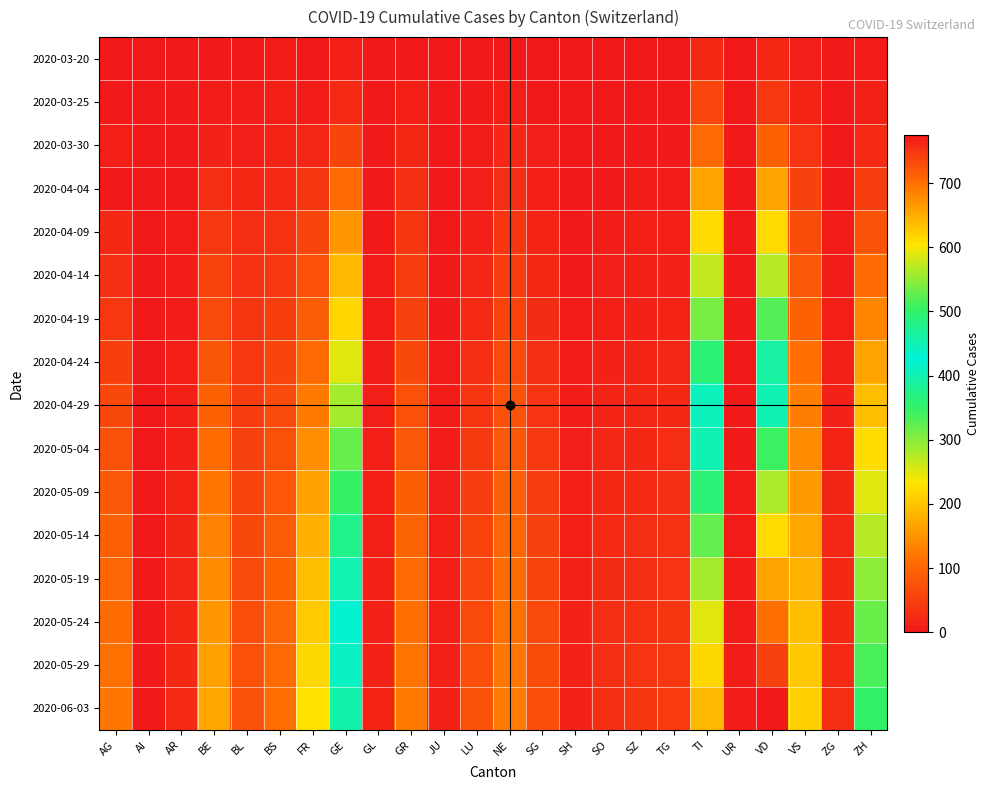

Reading left to right, transcribe all the data shown in this chart.

2020-03-20: AG=1	AI=0	AR=0	BE=2	BL=3	BS=4	FR=1	GE=9	GL=0	GR=3	JU=0	LU=0	NE=3	SG=0	SH=0	SO=0	SZ=0	TG=0	TI=22	UR=0	VD=20	VS=7	ZG=0	ZH=4
2020-03-25: AG=2	AI=0	AR=2	BE=6	BL=5	BS=8	FR=6	GE=24	GL=0	GR=8	JU=0	LU=2	NE=9	SG=1	SH=0	SO=1	SZ=0	TG=1	TI=60	UR=0	VD=41	VS=15	ZG=0	ZH=10
2020-03-30: AG=8	AI=0	AR=2	BE=13	BL=7	BS=15	FR=17	GE=59	GL=2	GR=19	JU=0	LU=6	NE=20	SG=7	SH=0	SO=0	SZ=2	TG=2	TI=105	UR=0	VD=95	VS=35	ZG=1	ZH=24
2020-04-04: AG=0	AI=0	AR=3	BE=28	BL=19	BS=24	FR=37	GE=106	GL=2	GR=30	JU=0	LU=7	NE=30	SG=9	SH=1	SO=3	SZ=5	TG=5	TI=165	UR=1	VD=166	VS=53	ZG=2	ZH=49
2020-04-09: AG=20	AI=0	AR=4	BE=42	BL=26	BS=34	FR=58	GE=154	GL=3	GR=38	JU=0	LU=12	NE=39	SG=14	SH=1	SO=5	SZ=8	TG=8	TI=222	UR=1	VD=220	VS=68	ZG=4	ZH=76
2020-04-14: AG=30	AI=0	AR=5	BE=55	BL=33	BS=42	FR=72	GE=188	GL=4	GR=47	JU=2	LU=18	NE=48	SG=20	SH=3	SO=7	SZ=10	TG=11	TI=267	UR=1	VD=275	VS=82	ZG=6	ZH=106
2020-04-19: AG=40	AI=0	AR=6	BE=65	BL=37	BS=50	FR=88	GE=217	GL=5	GR=53	JU=3	LU=24	NE=55	SG=25	SH=4	SO=9	SZ=12	TG=14	TI=310	UR=2	VD=330	VS=96	ZG=8	ZH=135
2020-04-24: AG=50	AI=1	AR=8	BE=80	BL=42	BS=58	FR=105	GE=250	GL=6	GR=62	JU=4	LU=30	NE=65	SG=30	SH=5	SO=12	SZ=15	TG=18	TI=360	UR=2	VD=390	VS=112	ZG=10	ZH=165
2020-04-29: AG=62	AI=1	AR=10	BE=95	BL=47	BS=66	FR=125	GE=285	GL=7	GR=72	JU=5	LU=37	NE=75	SG=36	SH=6	SO=15	SZ=18	TG=22	TI=408	UR=3	VD=450	VS=128	ZG=12	ZH=195
2020-05-04: AG=73	AI=1	AR=12	BE=108	BL=52	BS=74	FR=145	GE=318	GL=8	GR=82	JU=6	LU=43	NE=84	SG=42	SH=7	SO=18	SZ=21	TG=26	TI=452	UR=3	VD=508	VS=143	ZG=14	ZH=224
2020-05-09: AG=84	AI=1	AR=14	BE=120	BL=57	BS=81	FR=163	GE=348	GL=9	GR=90	JU=7	LU=49	NE=93	SG=48	SH=8	SO=21	SZ=24	TG=30	TI=492	UR=4	VD=562	VS=157	ZG=16	ZH=251
2020-05-14: AG=93	AI=2	AR=16	BE=132	BL=61	BS=88	FR=179	GE=375	GL=10	GR=98	JU=8	LU=55	NE=101	SG=53	SH=9	SO=23	SZ=27	TG=33	TI=528	UR=4	VD=612	VS=170	ZG=18	ZH=275
2020-05-19: AG=101	AI=2	AR=18	BE=143	BL=65	BS=94	FR=193	GE=399	GL=11	GR=105	JU=9	LU=60	NE=108	SG=58	SH=10	SO=25	SZ=30	TG=36	TI=560	UR=5	VD=658	VS=182	ZG=20	ZH=297
2020-05-24: AG=108	AI=2	AR=20	BE=153	BL=69	BS=100	FR=206	GE=420	GL=12	GR=112	JU=10	LU=65	NE=115	SG=63	SH=11	SO=27	SZ=33	TG=39	TI=589	UR=5	VD=700	VS=193	ZG=22	ZH=317
2020-05-29: AG=114	AI=3	AR=22	BE=162	BL=72	BS=105	FR=218	GE=439	GL=13	GR=118	JU=11	LU=70	NE=121	SG=67	SH=12	SO=29	SZ=35	TG=42	TI=615	UR=6	VD=739	VS=203	ZG=24	ZH=335
2020-06-03: AG=120	AI=3	AR=24	BE=170	BL=75	BS=110	FR=229	GE=456	GL=14	GR=124	JU=12	LU=74	NE=127	SG=71	SH=13	SO=31	SZ=37	TG=45	TI=639	UR=6	VD=775	VS=212	ZG=26	ZH=352